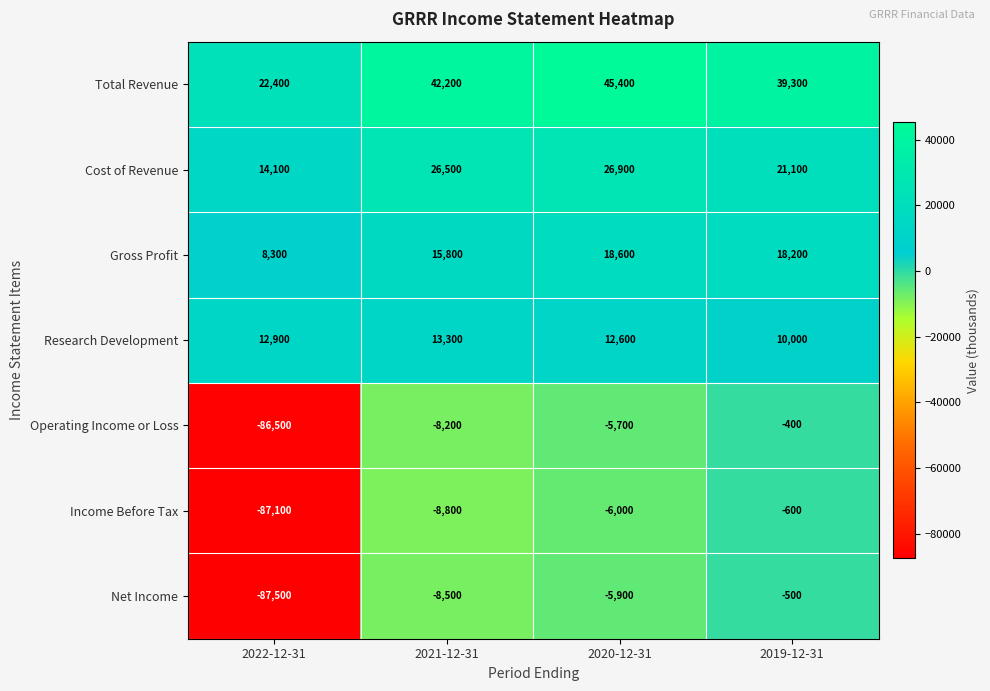

Which series has the largest total across all categories?

Total Revenue